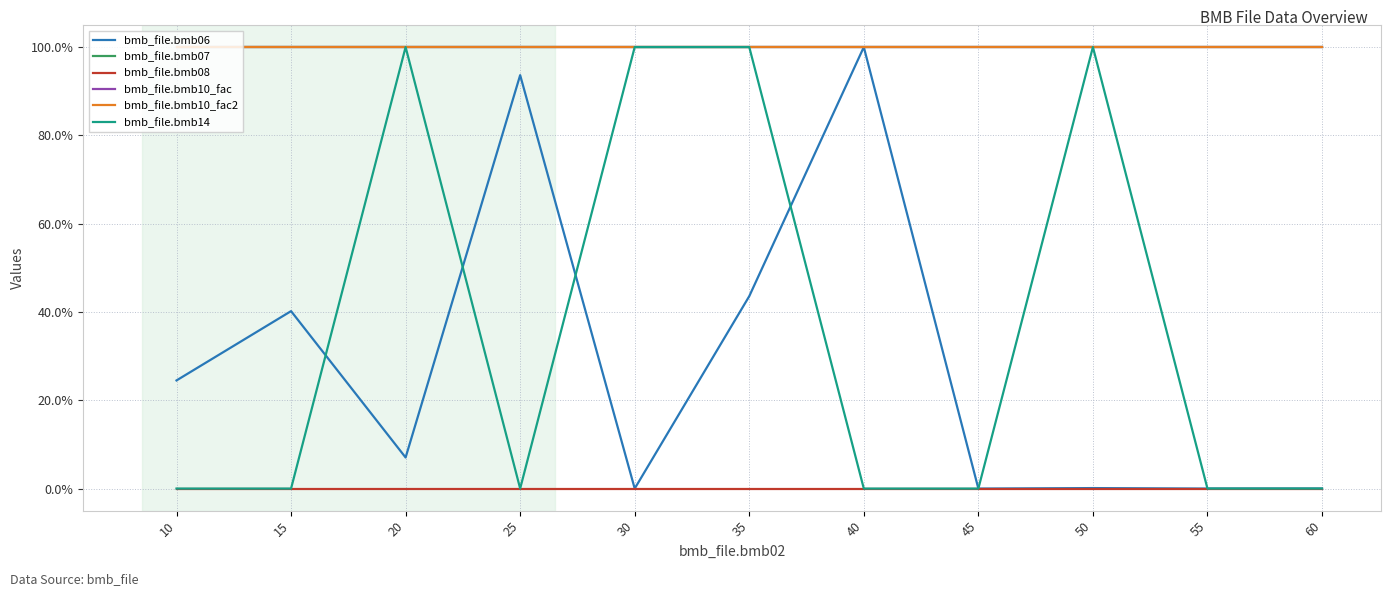

What value does the bmb_file.bmb10_fac2 series have at 40?

100.0